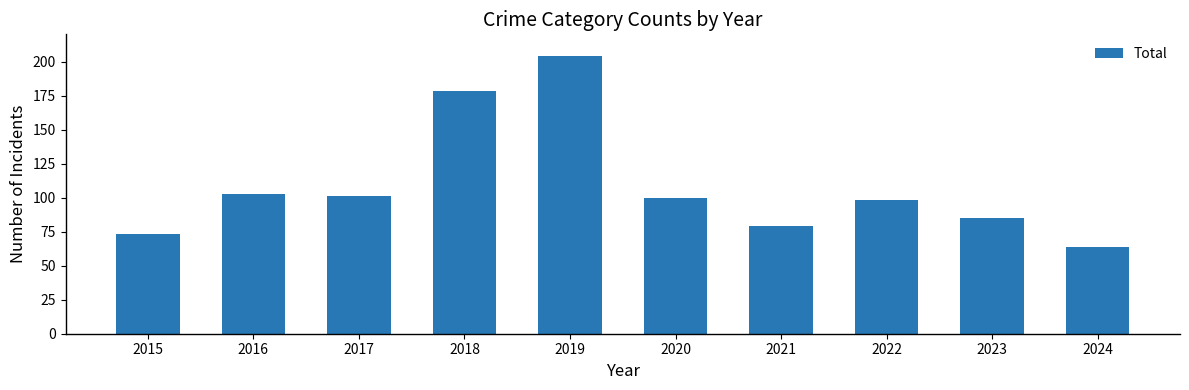

What is the change in value from 2017 to 2024?

-37